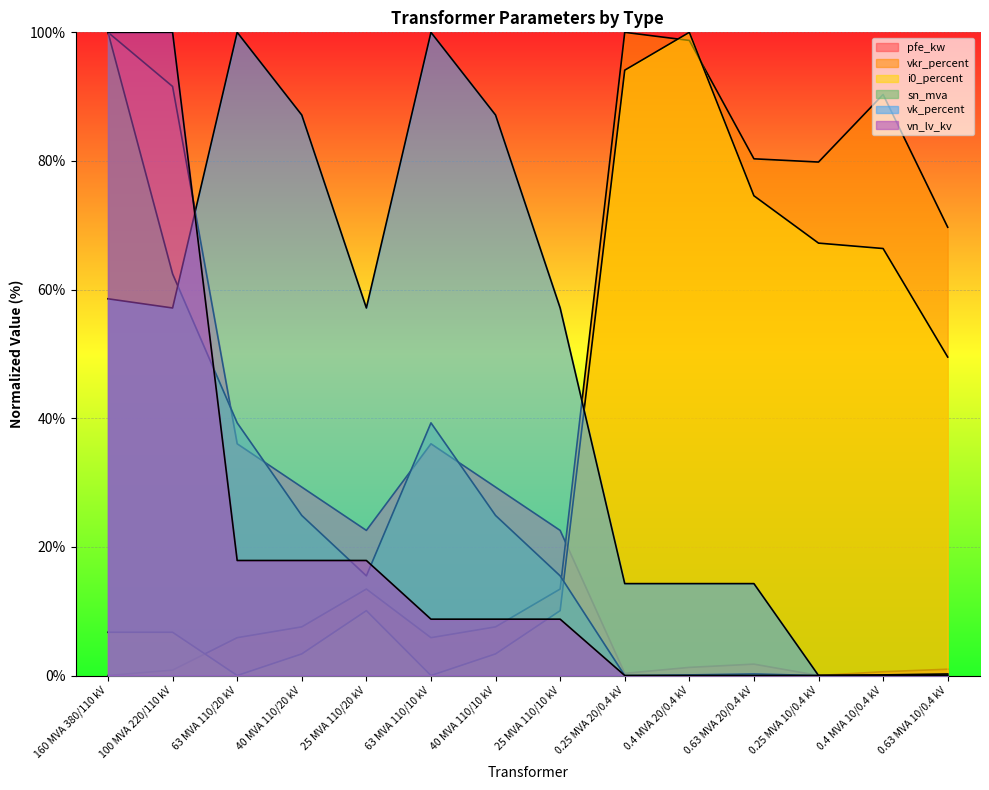

Count the number of categories in the chart.

14